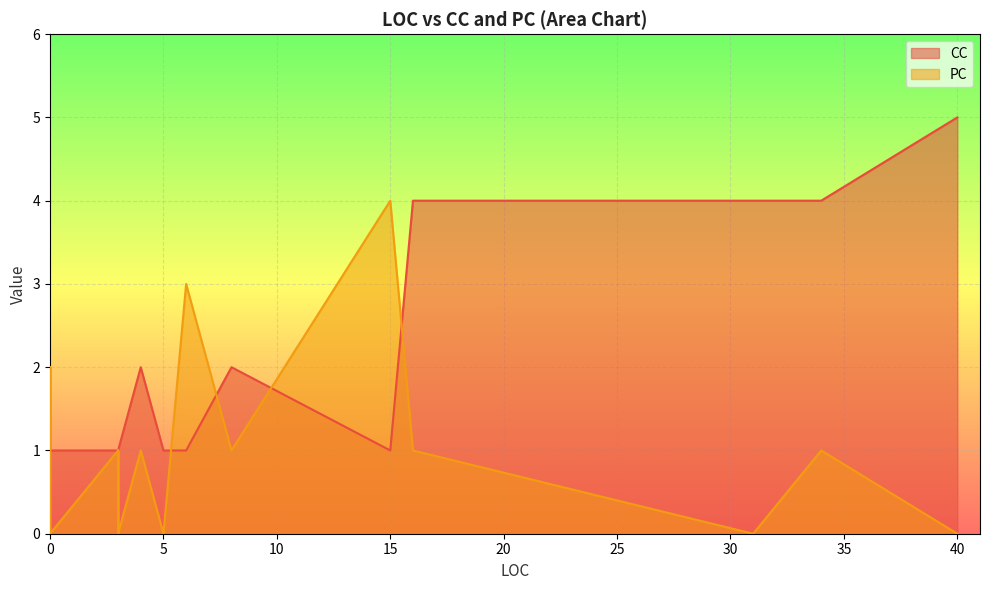

What is the value of the CC point at the 21st from the left?

1